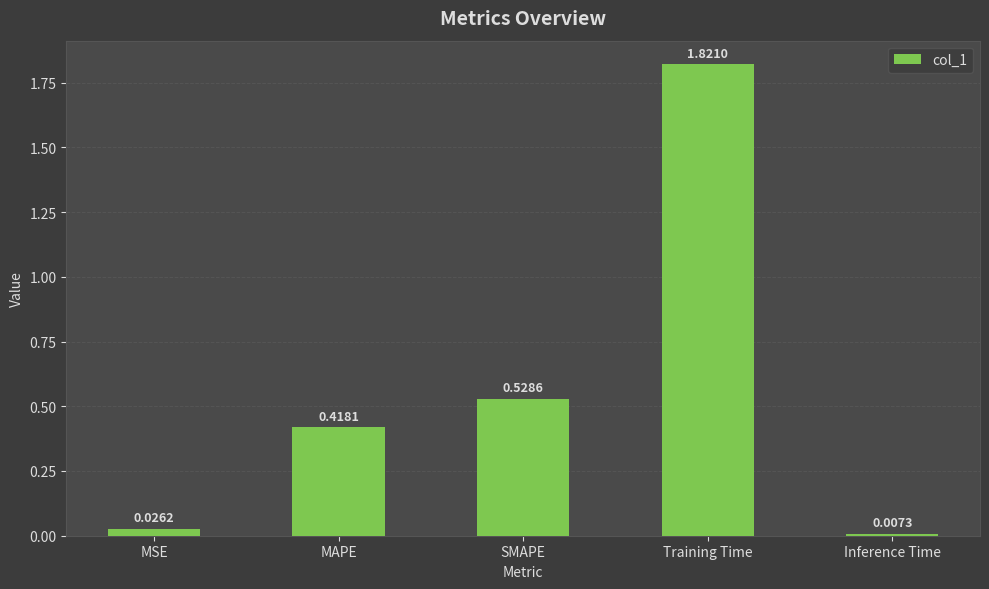

At which label is the value closest to 0?

Inference Time